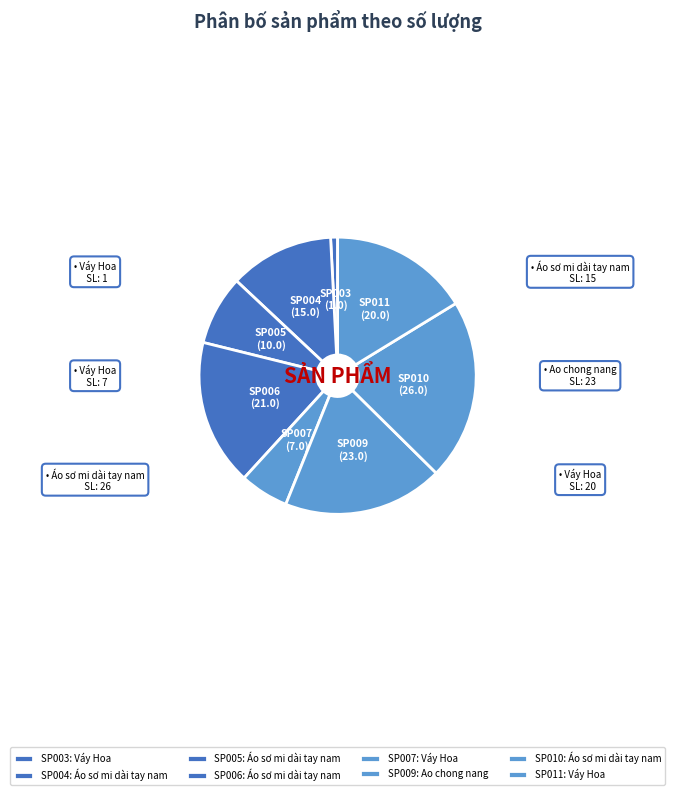

Rank the categories by value from lowest to highest.

SP003, SP007, SP005, SP004, SP011, SP006, SP009, SP010